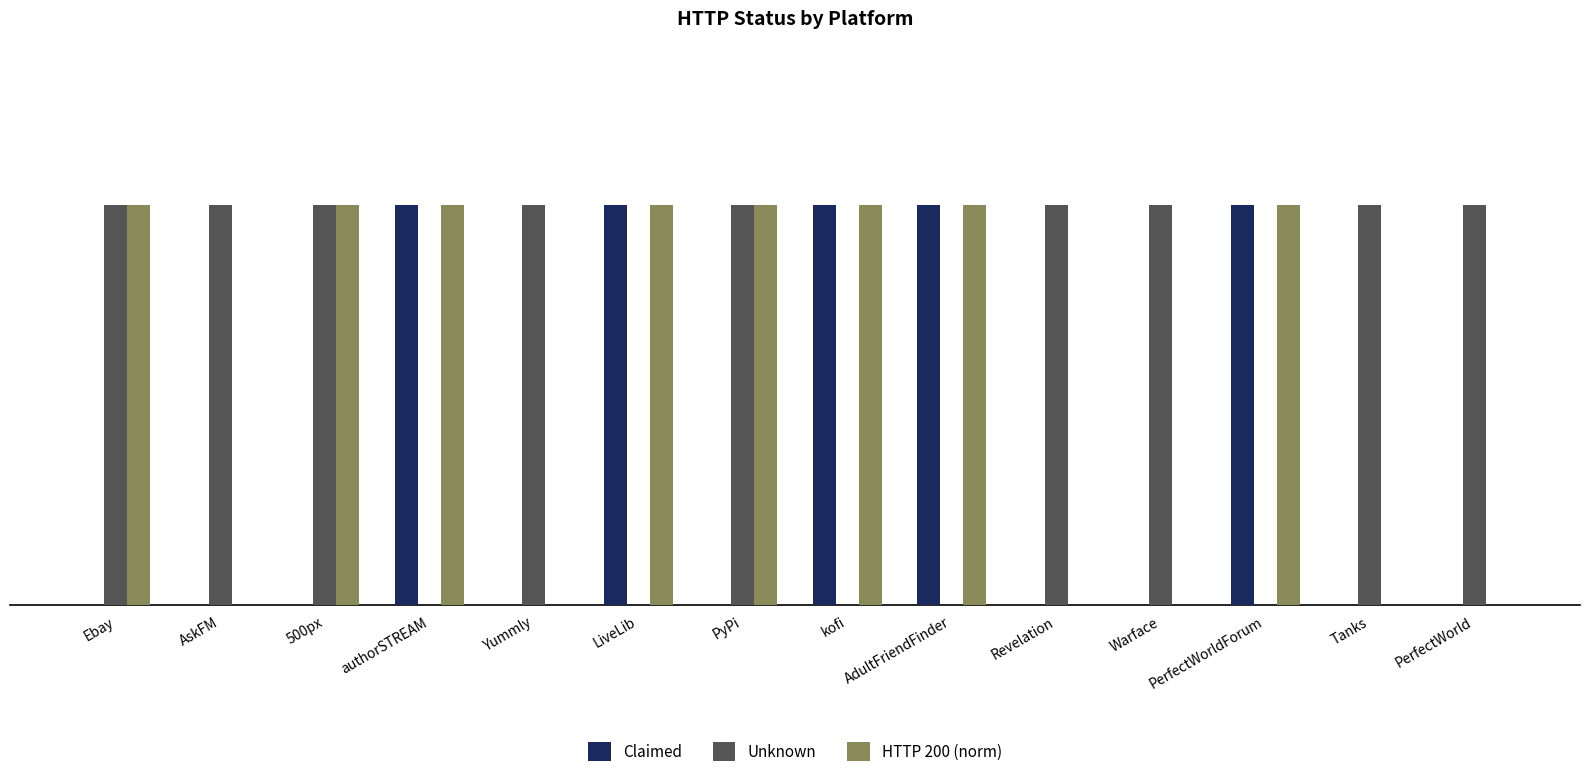

Is the value of Unknown at authorSTREAM greater than the value of HTTP 200 (norm) at kofi?

No